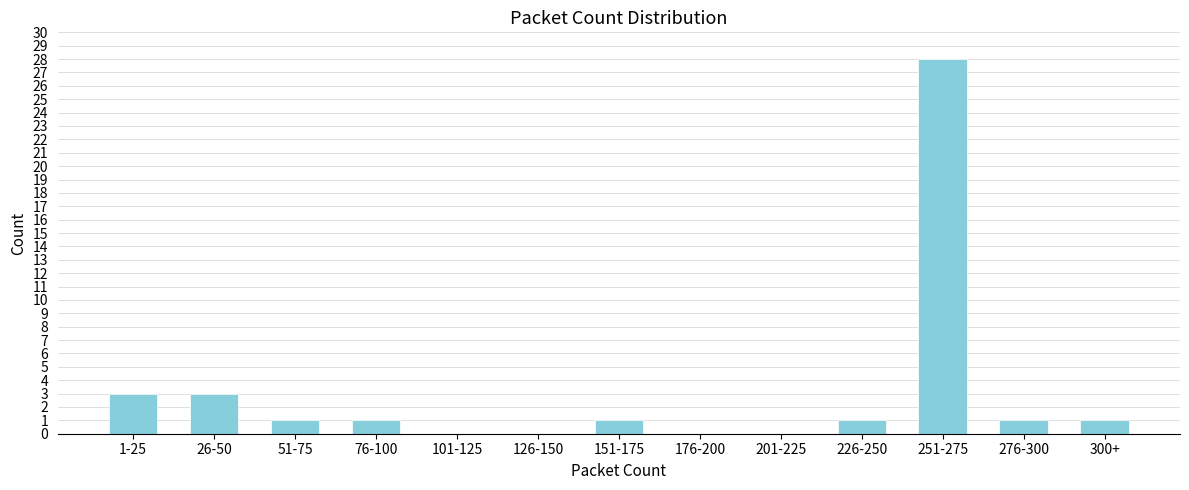

Reading left to right, transcribe all the data shown in this chart.

1-25=3	26-50=3	51-75=1	76-100=1	101-125=0	126-150=0	151-175=1	176-200=0	201-225=0	226-250=1	251-275=28	276-300=1	300+=1